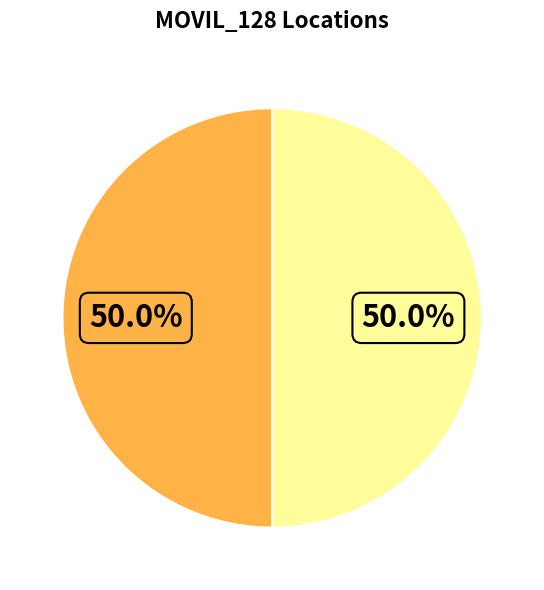

How many segments does this pie chart have?

2